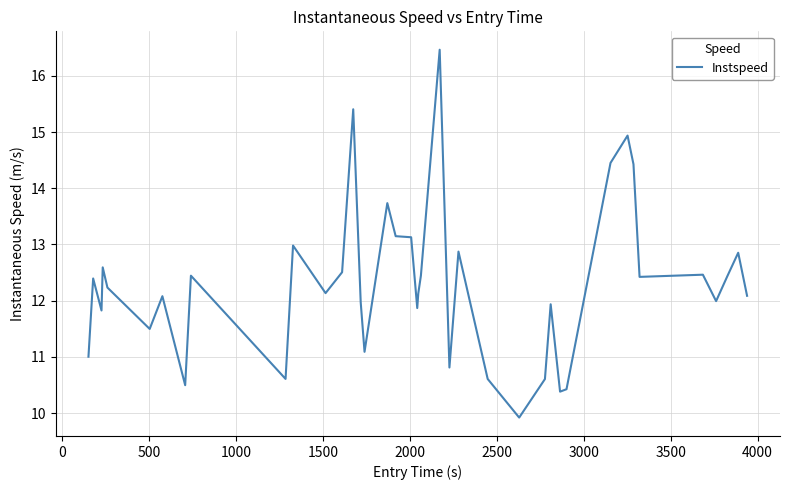

What is the maximum value shown in the chart?

16.5